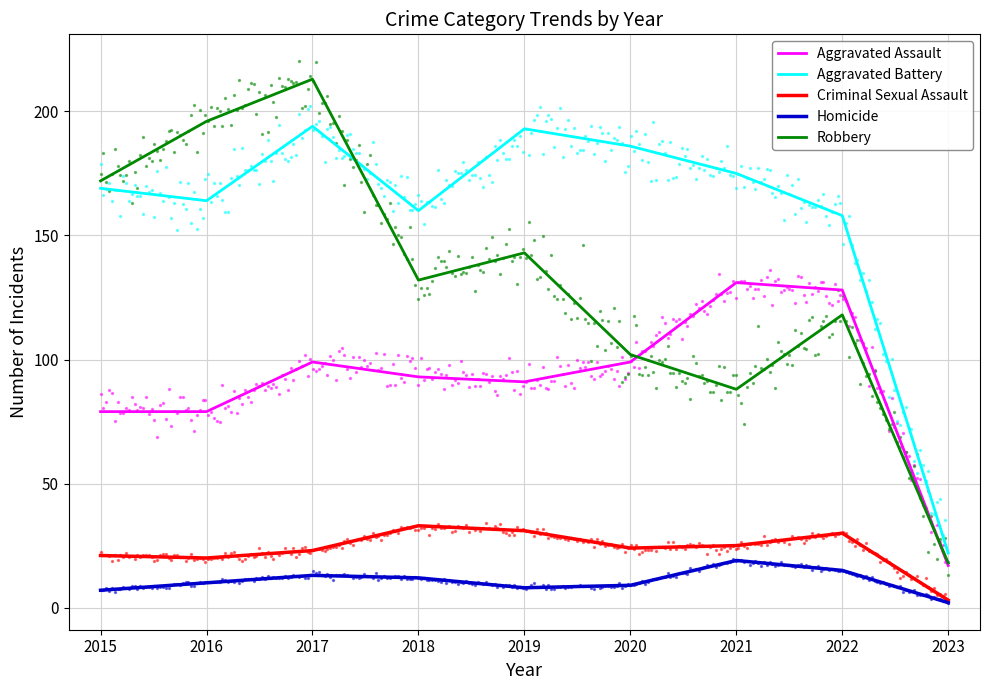

Which series has the largest total across all categories?

Aggravated Battery